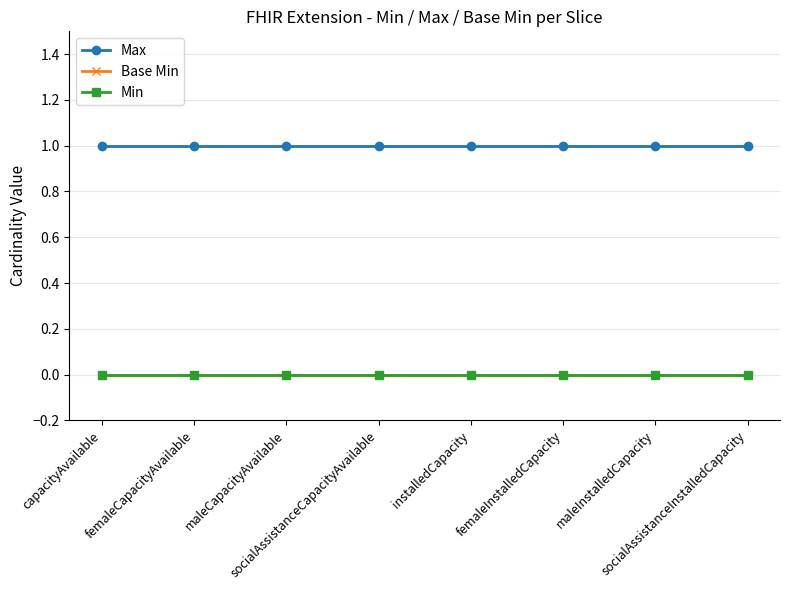

True or false: Base Min has a value of 0 at socialAssistanceCapacityAvailable.

True